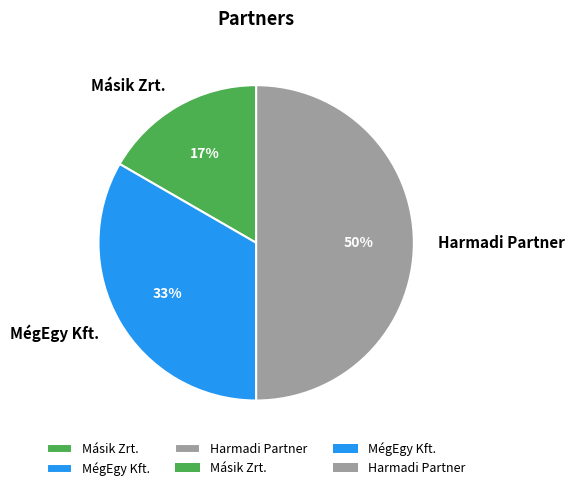

To the nearest percent, what is the difference between the Másik Zrt. and Harmadi Partner slice percentages?

33%